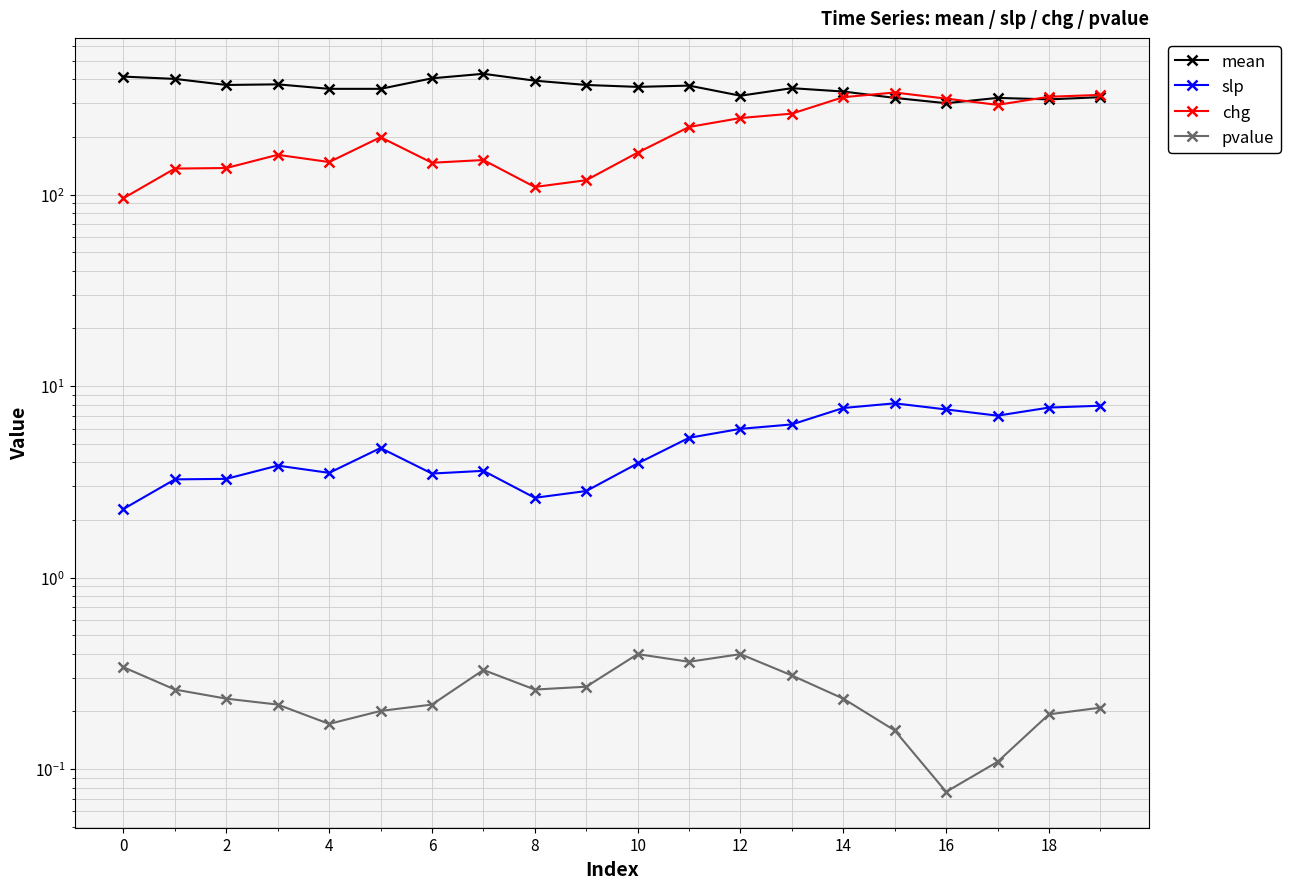

Which category has the lowest value in the slp series?

−2